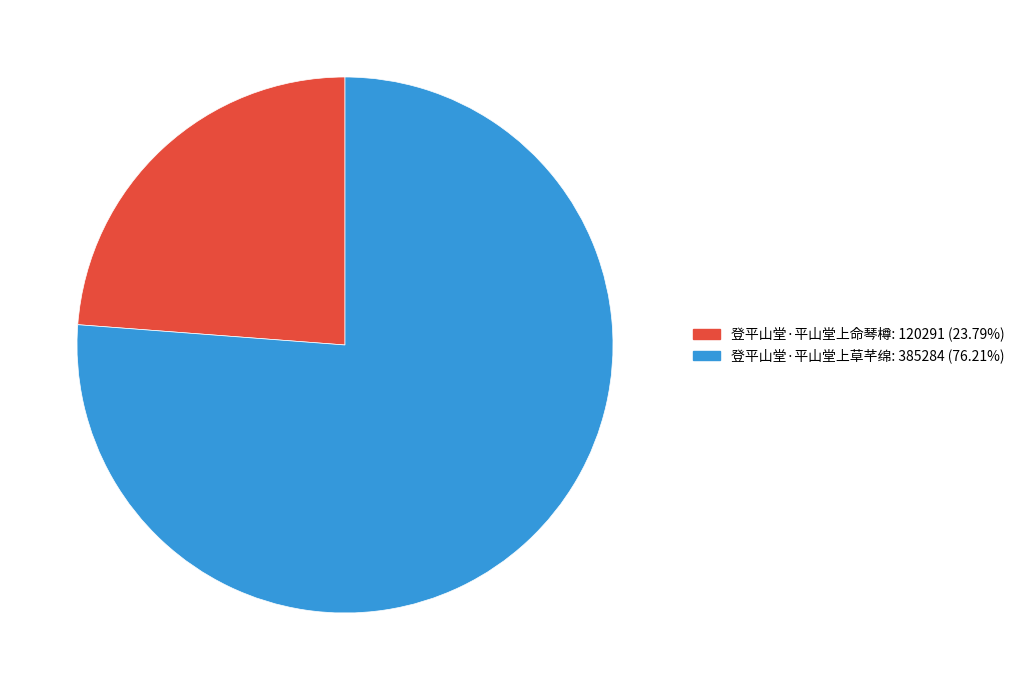

Which category has the smallest portion of the pie?

登平山堂·平山堂上命琴樽